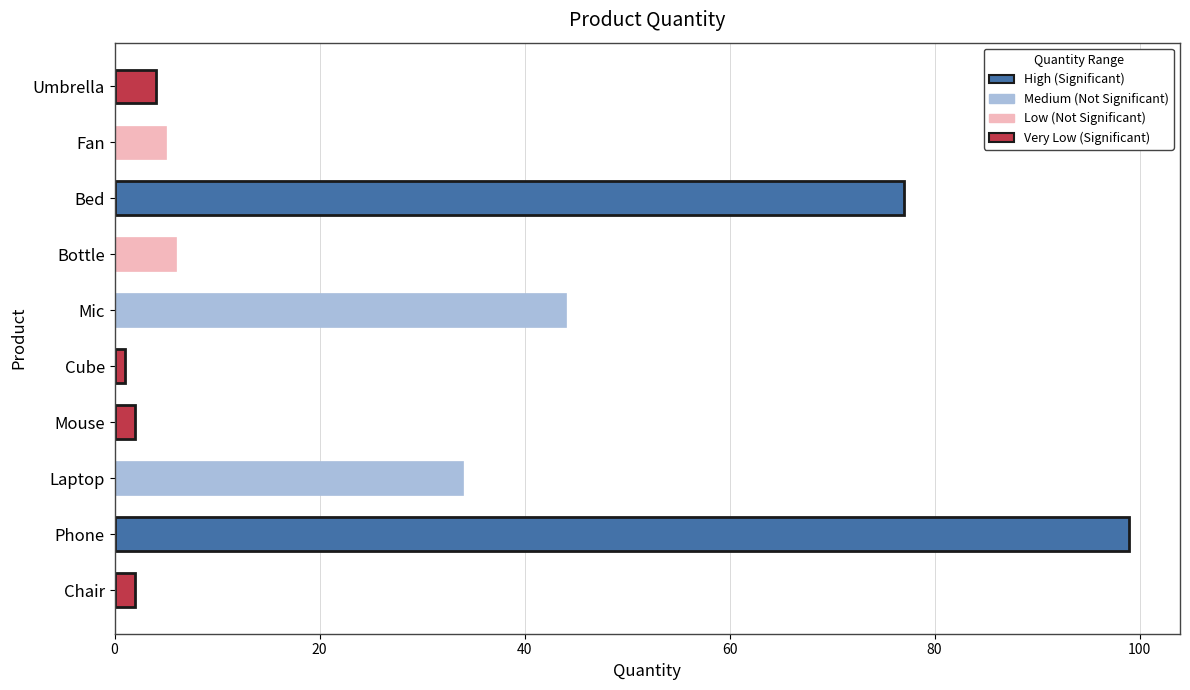

Reading bottom to top, list all the values displayed in this chart.

2	99	34	2	1	44	6	77	5	4